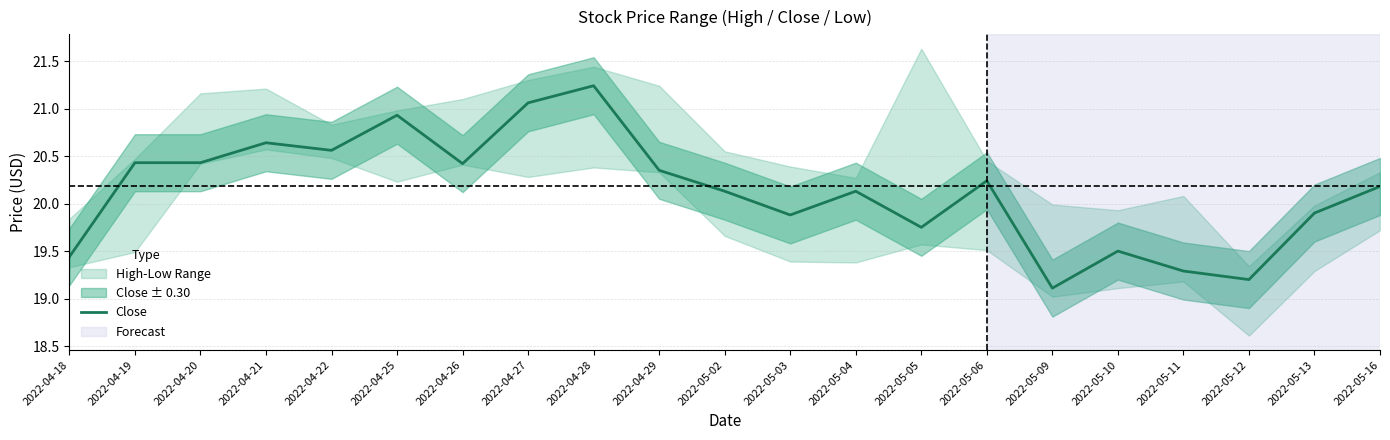

What is the change in value from 2022-04-21 to 2022-05-09?

-1.5